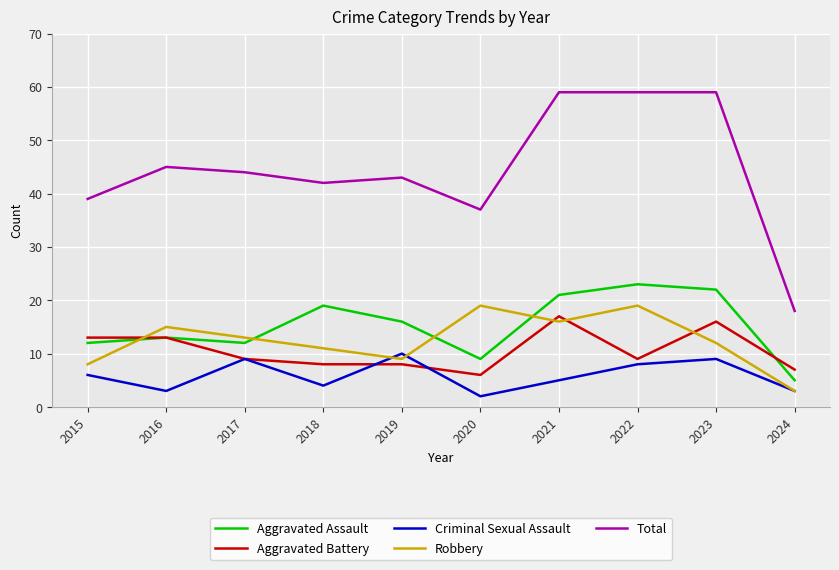

The value of Aggravated Battery at 2017 is 9. True or false?

True